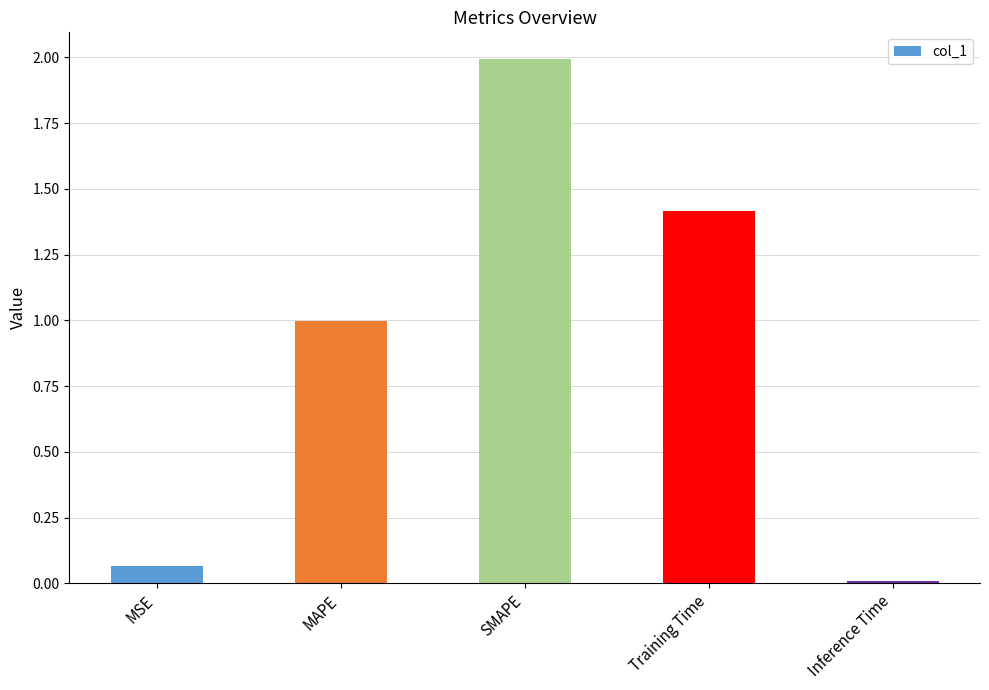

True or false: the data shows 1.4 at Training Time.

True